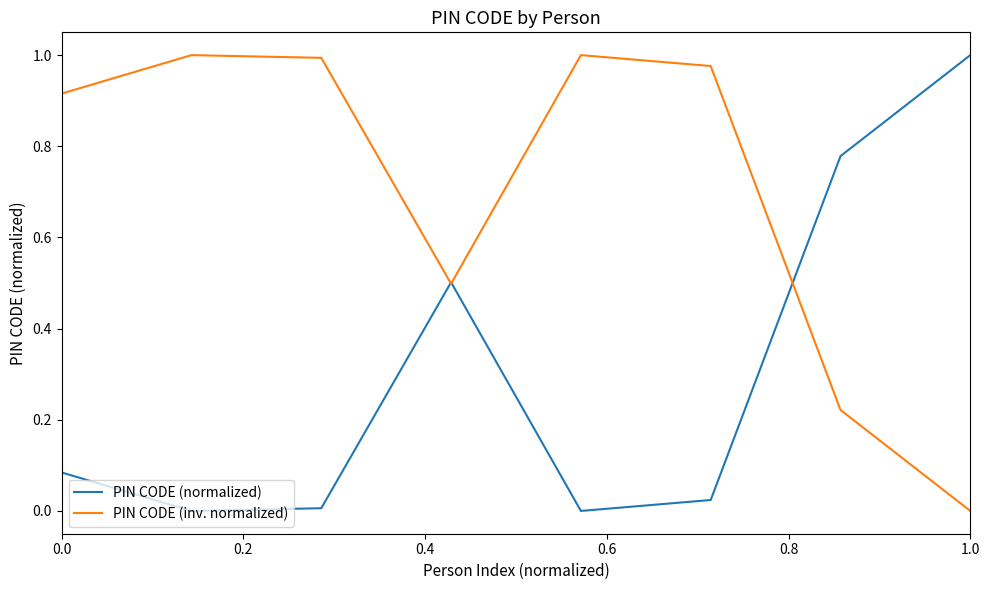

Which series has the largest total across all categories?

PIN CODE (inv. normalized)